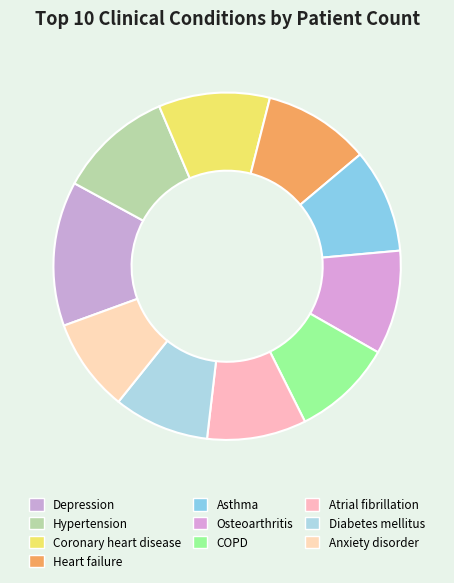

Combined, do COPD and Depression account for over 50%?

No